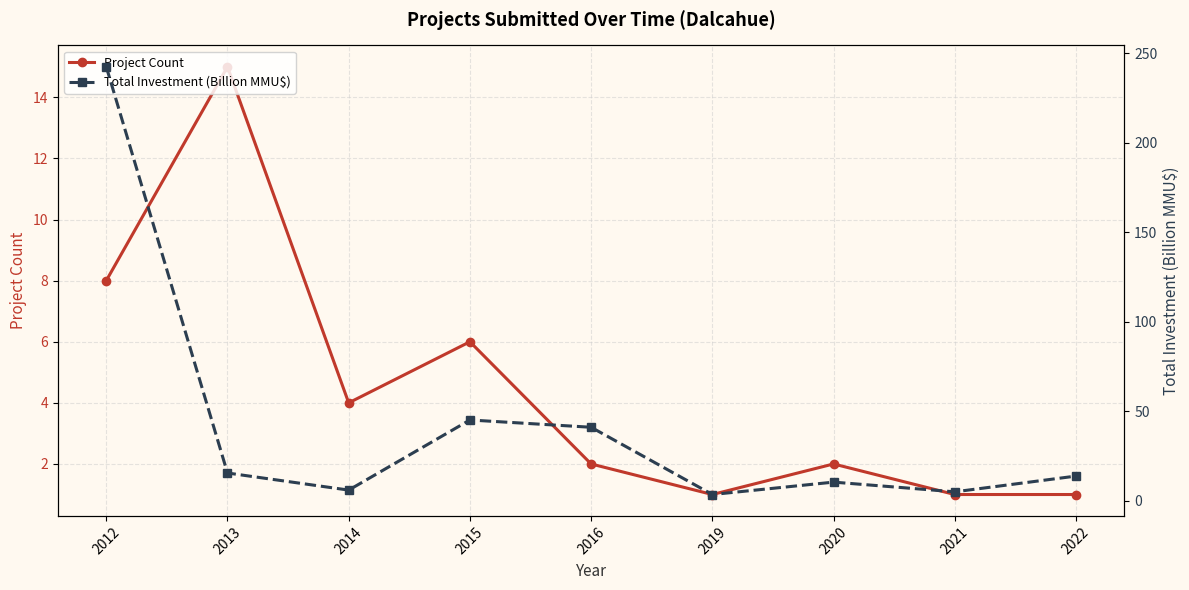

The Project Count series shows 2.0 at 2020. True or false?

True